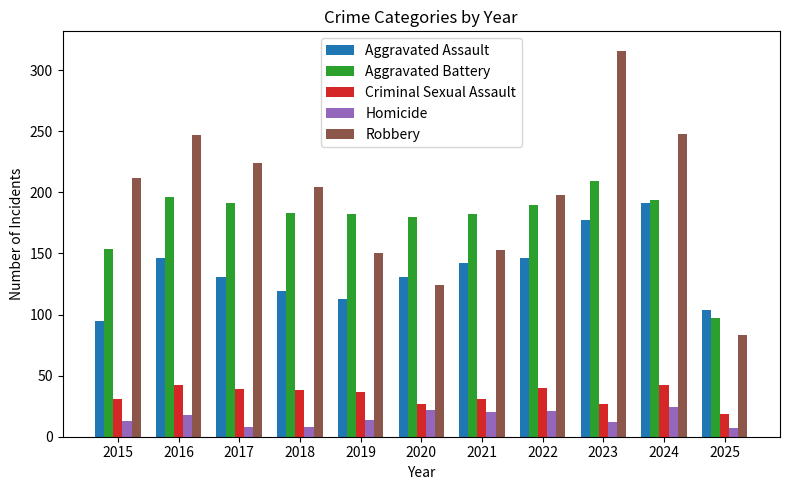

What is the minimum value for Aggravated Assault?

95